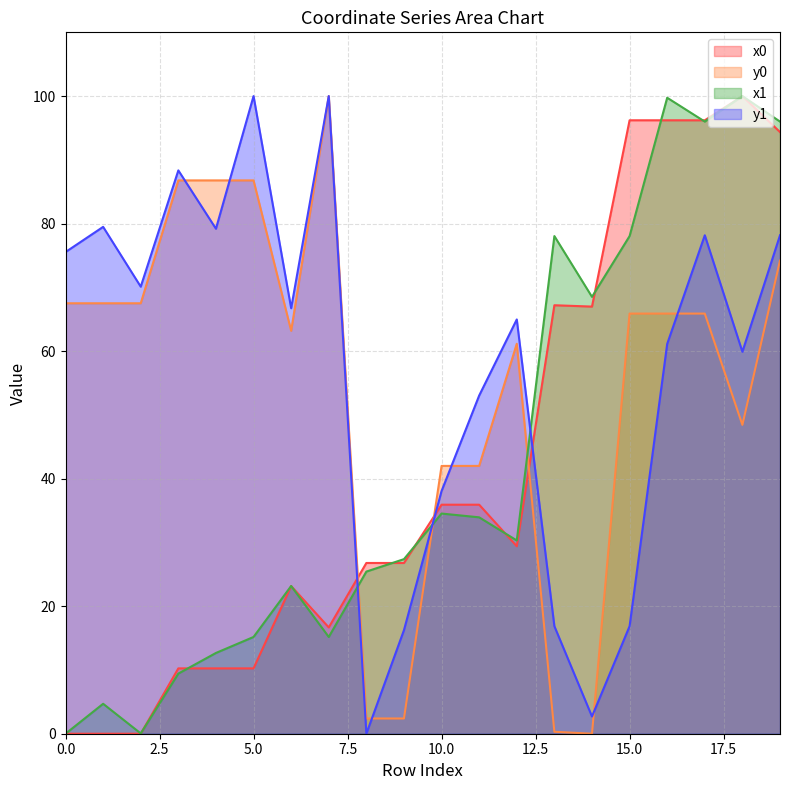

The value of x0 at 3 is 10.2. True or false?

True